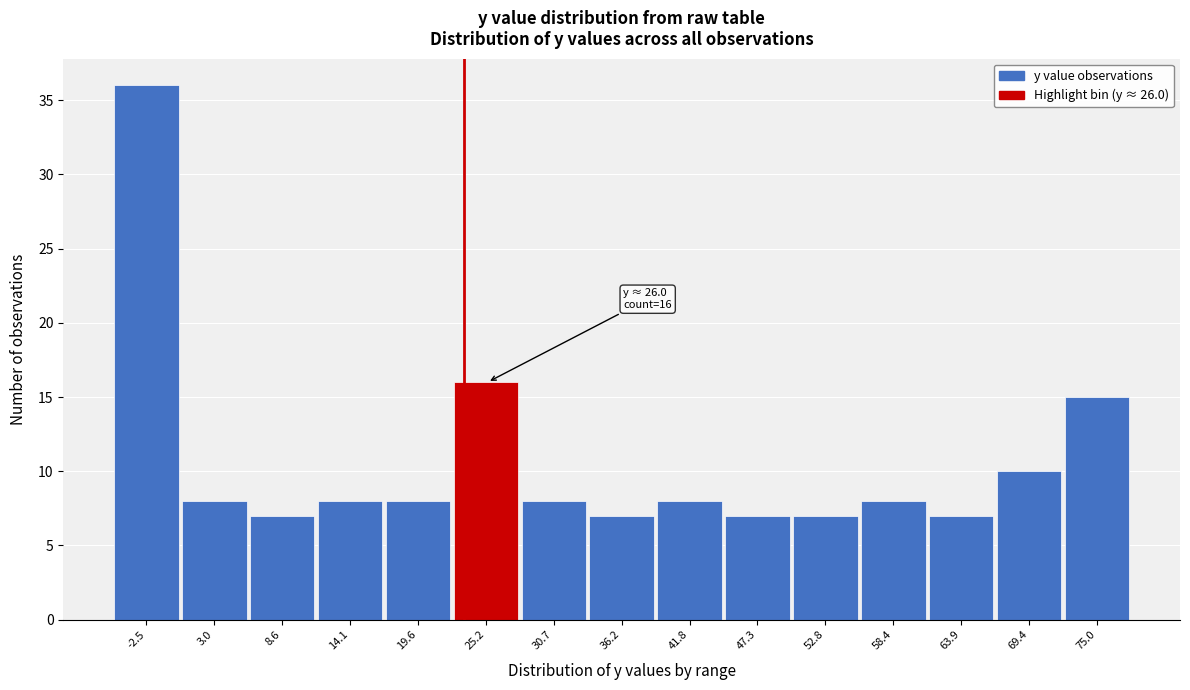

Reading right to left, list all the values displayed in this chart.

15	10	7	8	7	7	8	7	8	16	8	8	7	8	36